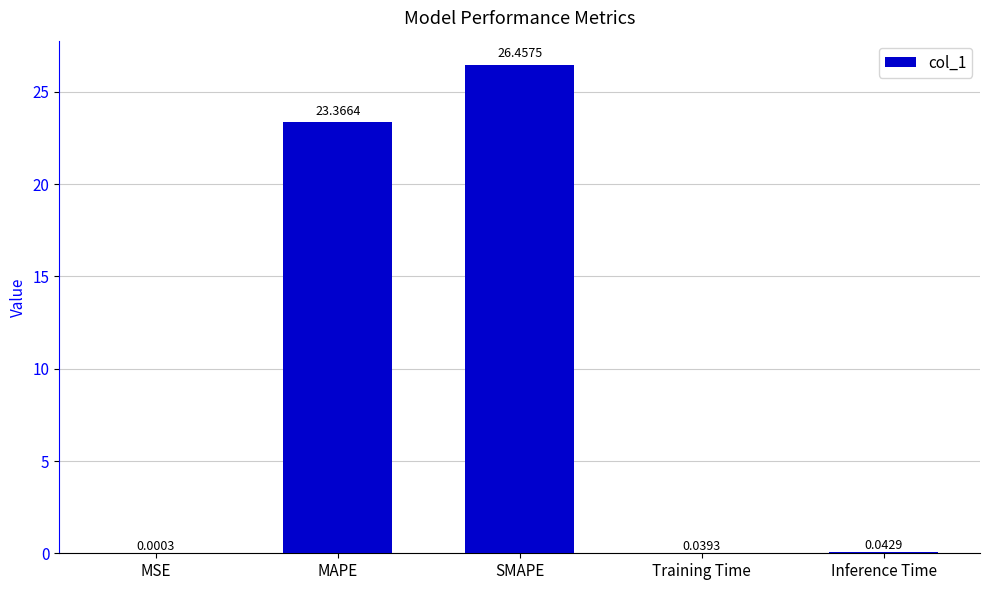

Which category has the highest value across all series?

SMAPE